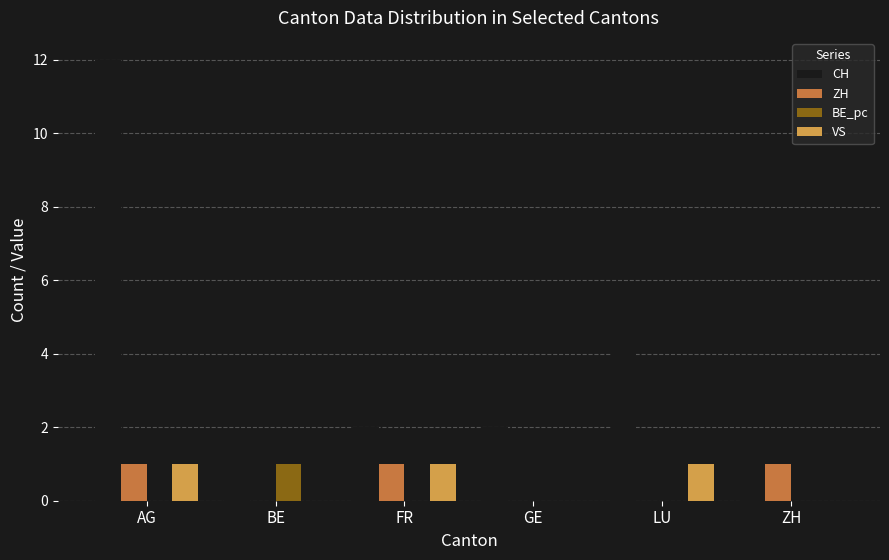

What is the highest value of the CH series?

12